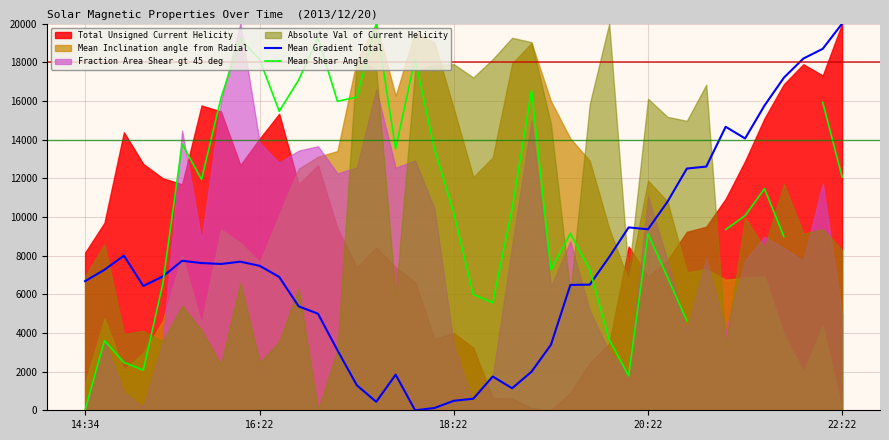

How many values in the Mean Shear Angle series exceed 11460?

18